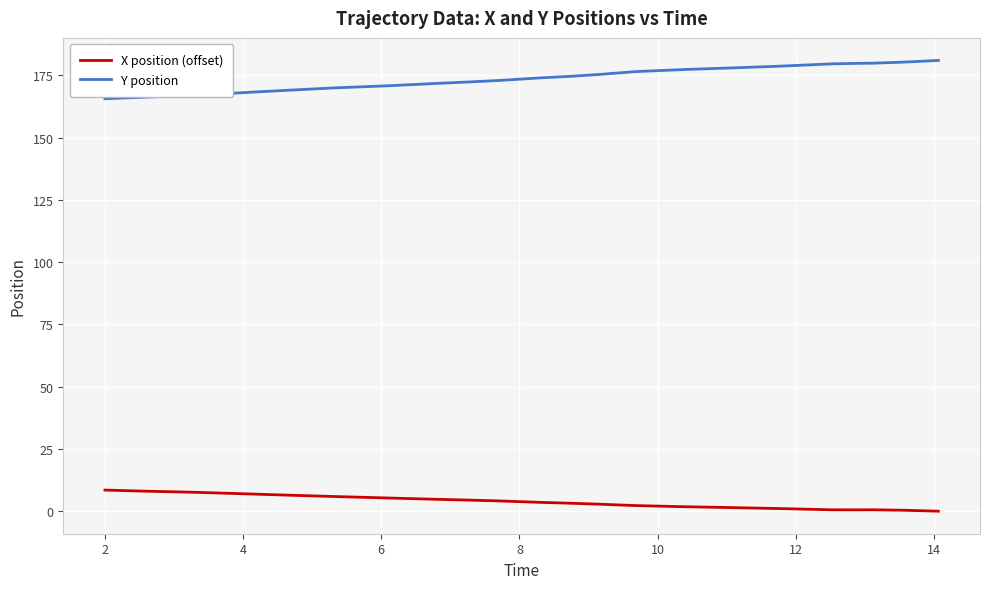

What is the difference between the maximum and minimum values in the Y position series?

15.4